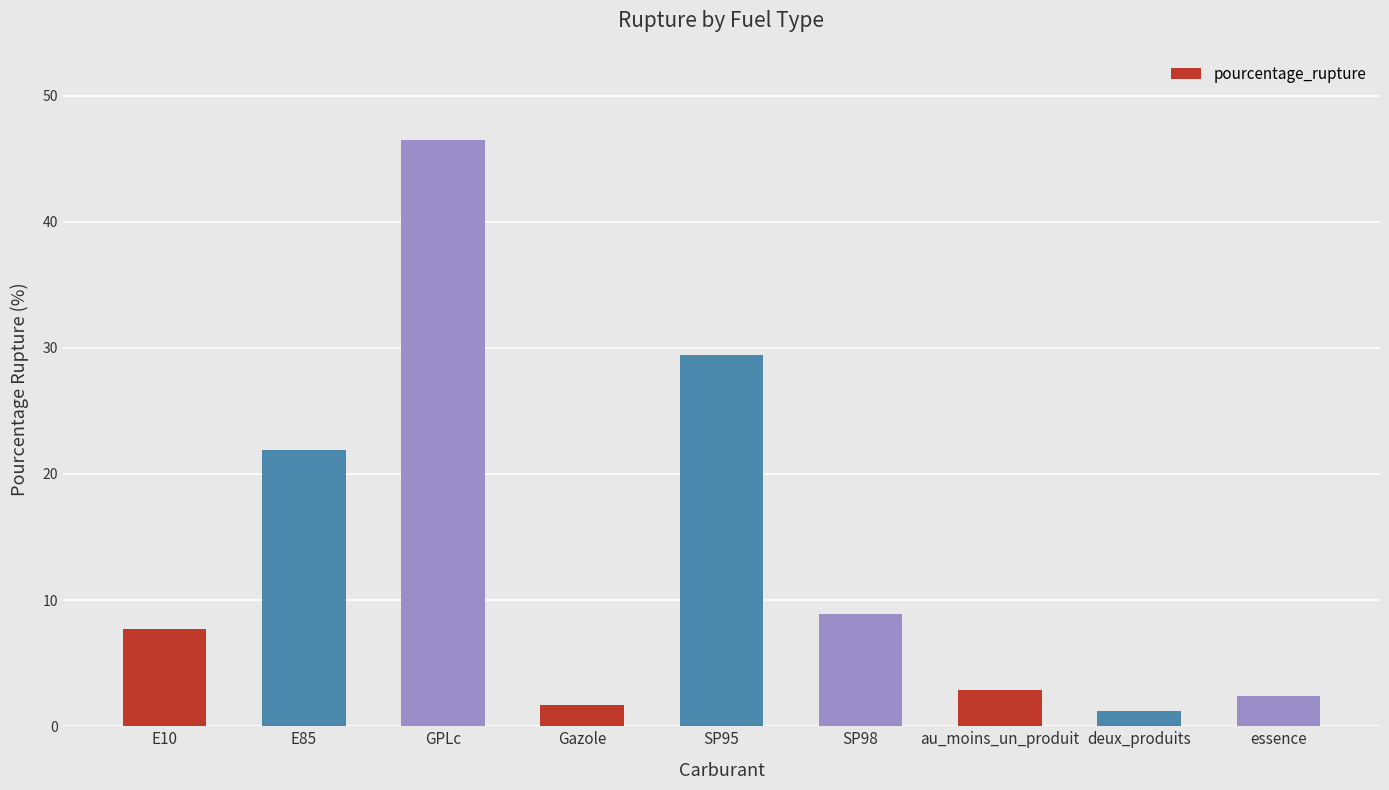

List the labels in order of value, smallest first.

deux_produits, Gazole, essence, au_moins_un_produit, E10, SP98, E85, SP95, GPLc